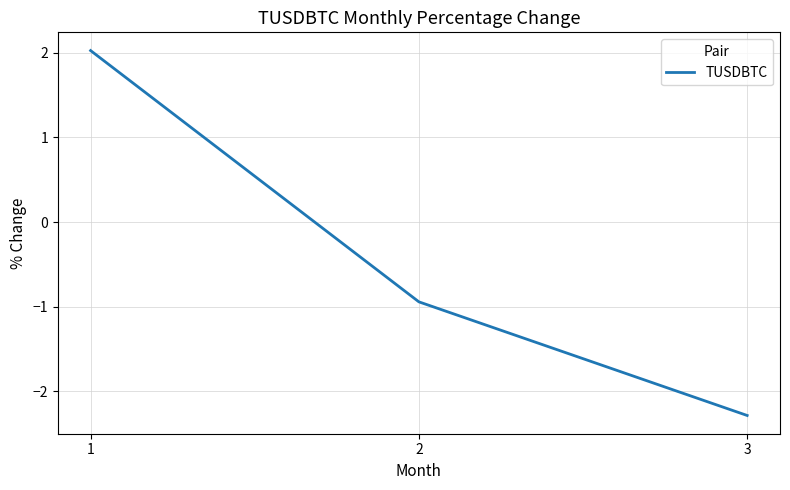

At which label is the value closest to 0?

2